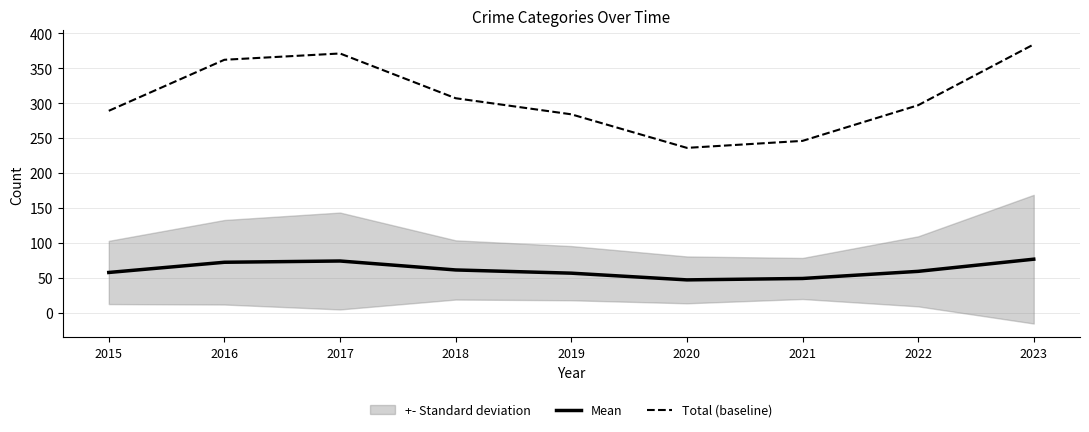

What is the difference between the highest and lowest values at 2015?

231.2